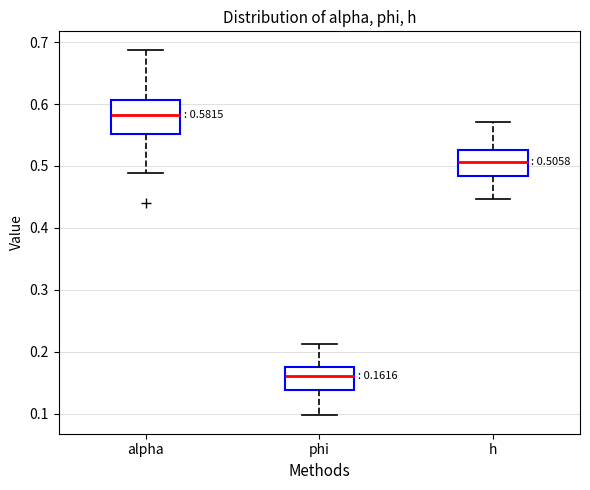

Comparing the boxes themselves (not the whiskers), which one is the tallest?

alpha